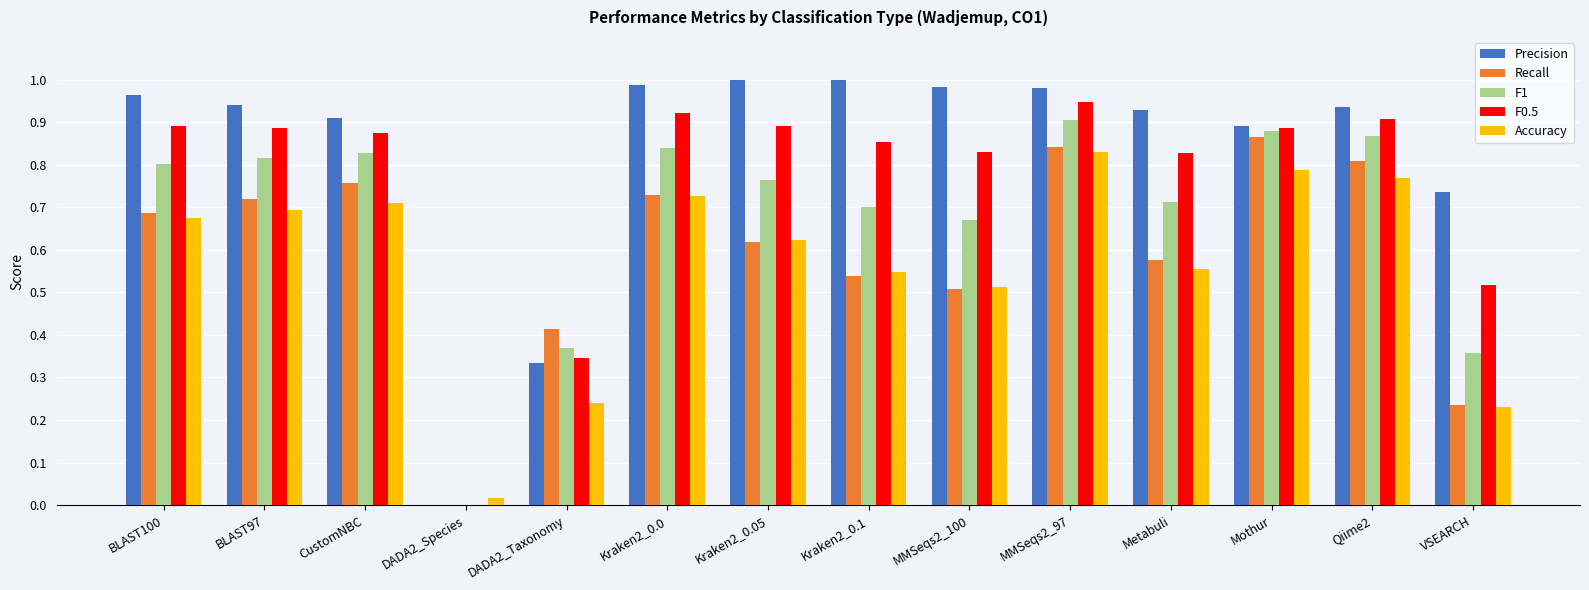

True or false: F1 has a value of 0.8 at Kraken2_0.0.

True